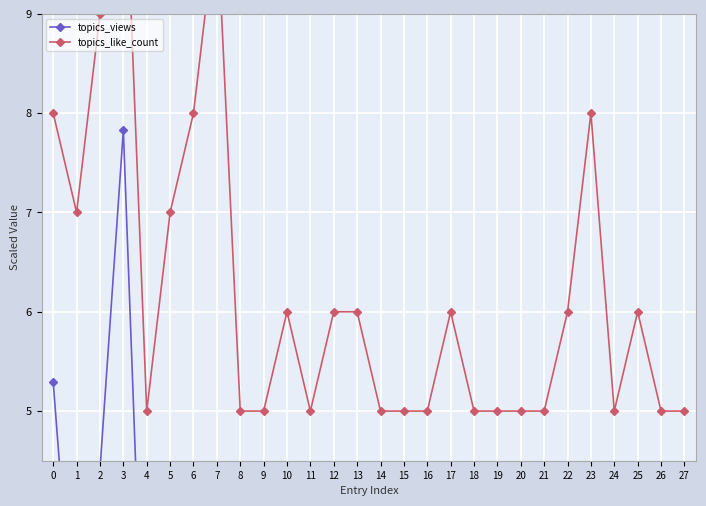

Which series has the widest spread of values?

topics_views